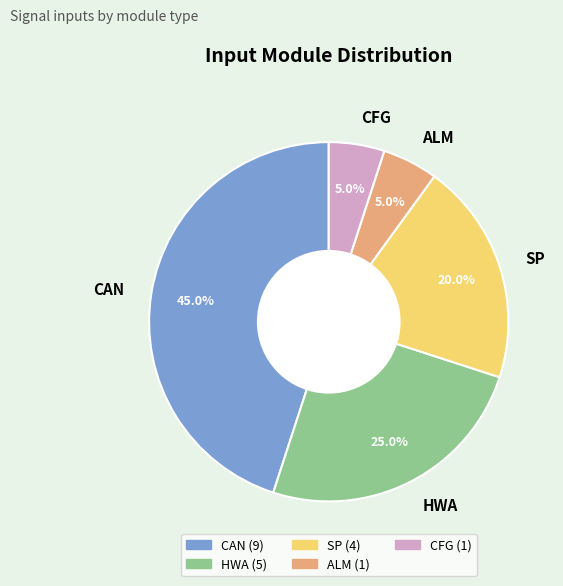

To the nearest percent, what percentage of the pie is HWA?

25%